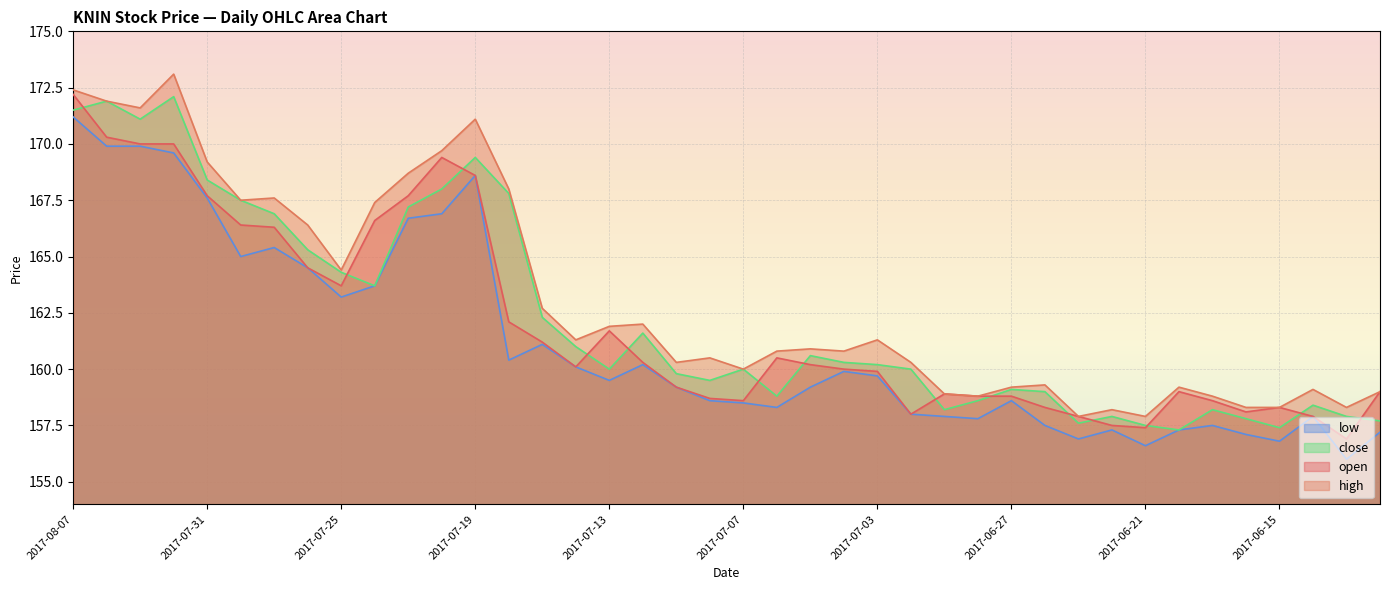

Rank the categories by low value from highest to lowest.

2017-08-07, 2017-08-04, 2017-08-03, 2017-08-02, 2017-07-19, 2017-07-31, 2017-07-20, 2017-07-21, 2017-07-27, 2017-07-28, 2017-07-26, 2017-07-24, 2017-07-25, 2017-07-17, 2017-07-18, 2017-07-12, 2017-07-14, 2017-07-04, 2017-07-03, 2017-07-13, 2017-07-11, 2017-07-05, 2017-07-10, 2017-06-27, 2017-07-07, 2017-07-06, 2017-06-30, 2017-06-29, 2017-06-14, 2017-06-28, 2017-06-26, 2017-06-19, 2017-06-22, 2017-06-20, 2017-06-12, 2017-06-16, 2017-06-23, 2017-06-15, 2017-06-21, 2017-06-13